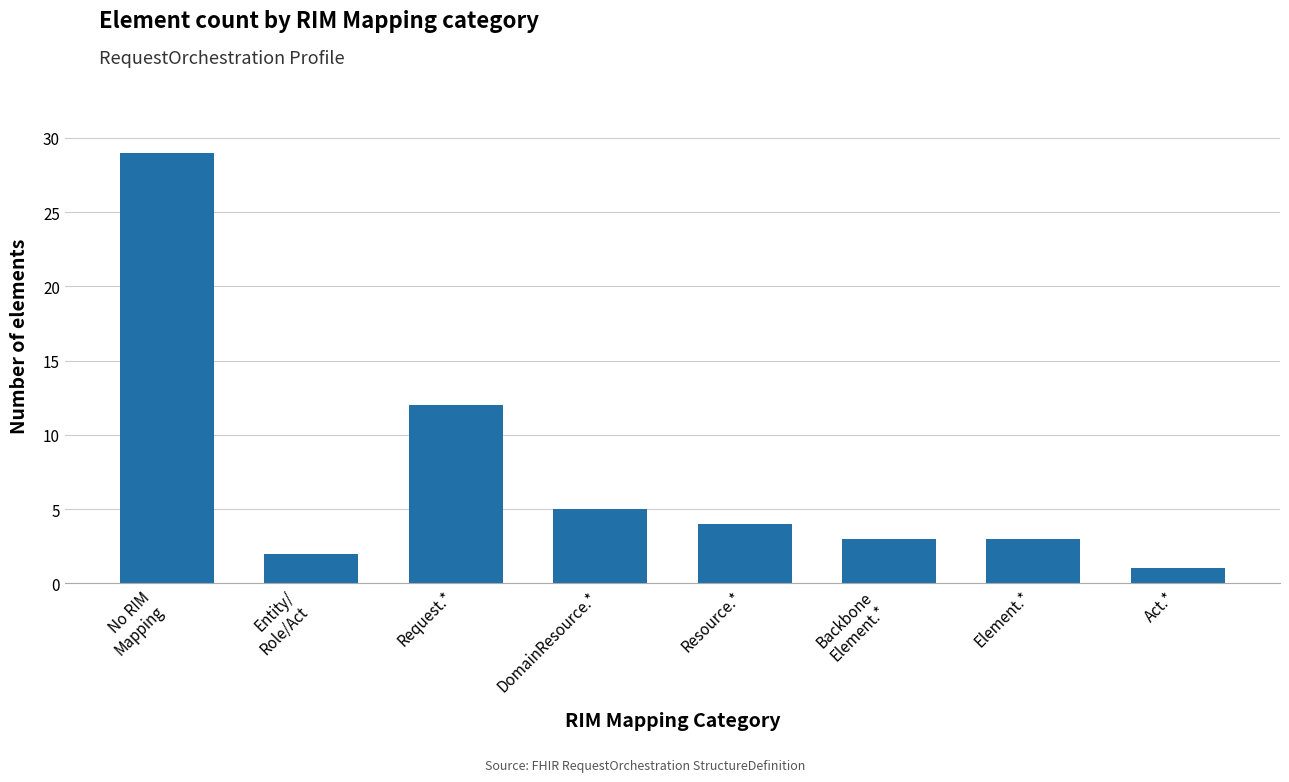

What is the average value?

7